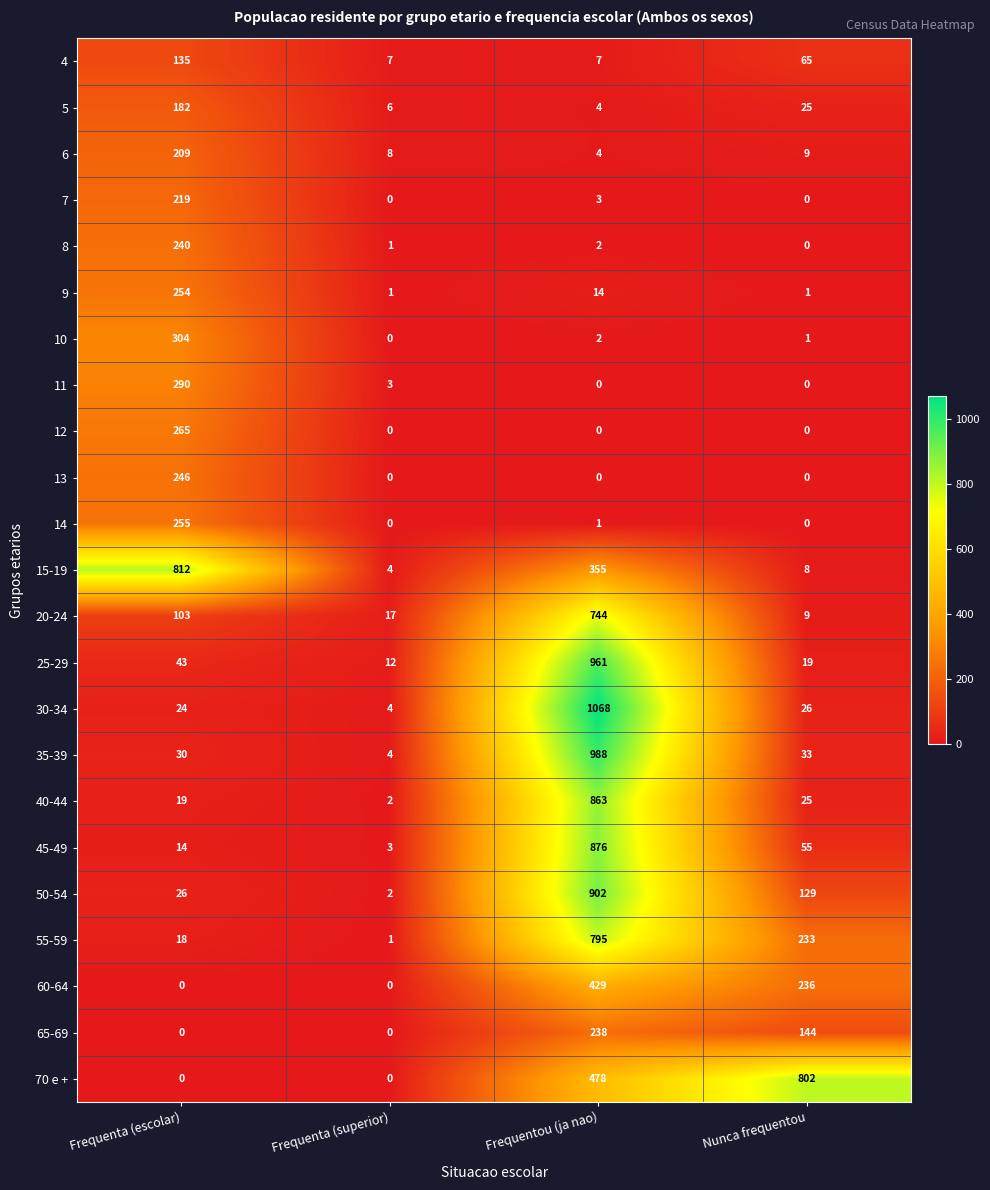

What is the sum of the 15-19 values at Frequenta (escolar) and Frequenta (superior)?

816